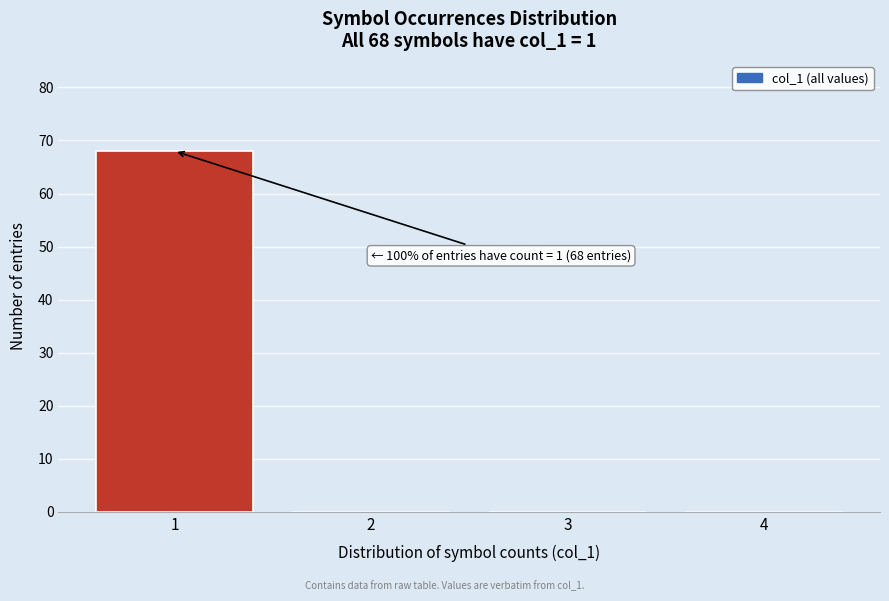

Over which range of the x-axis is the bar tallest?

0.5 to 1.5